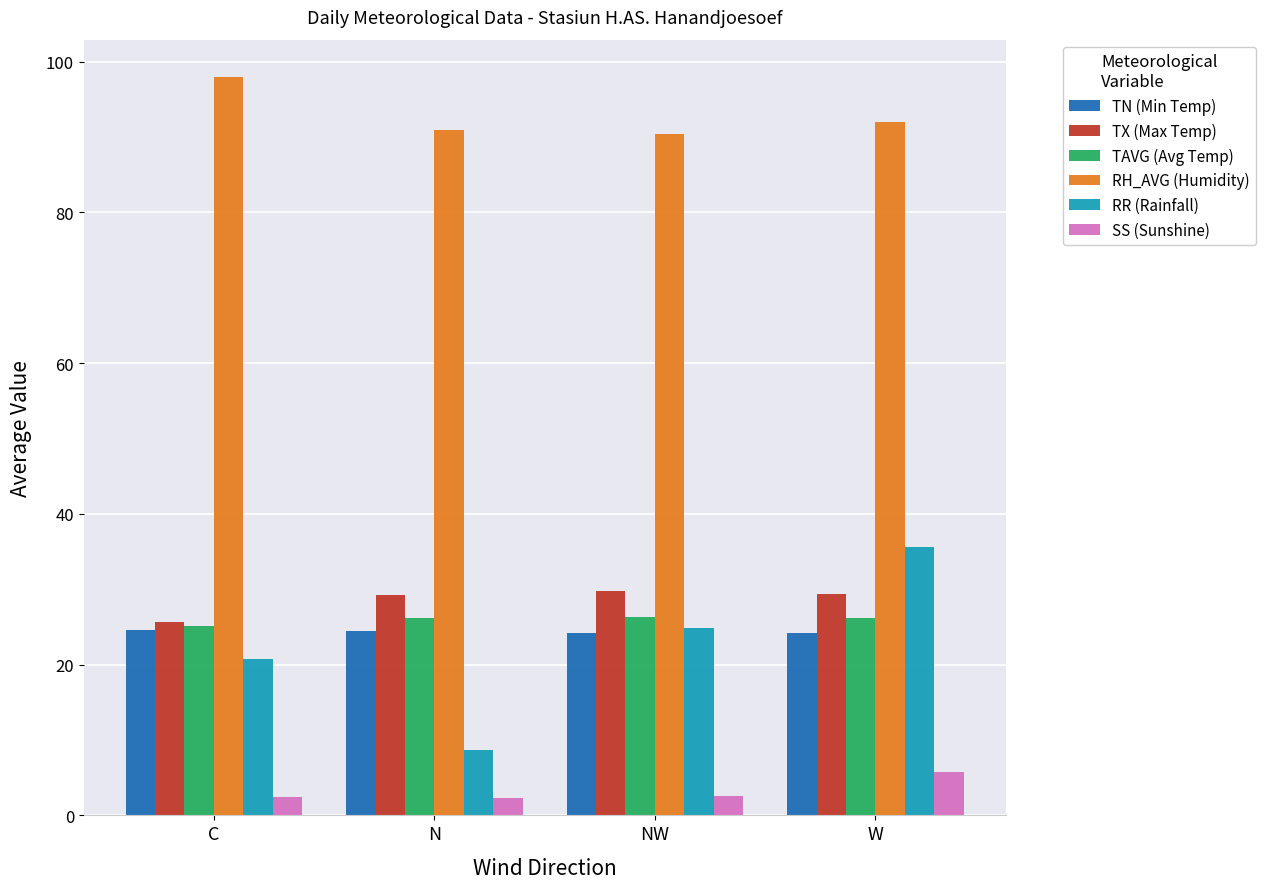

What is the sum of the TN (Min Temp) values at W and N?

48.7